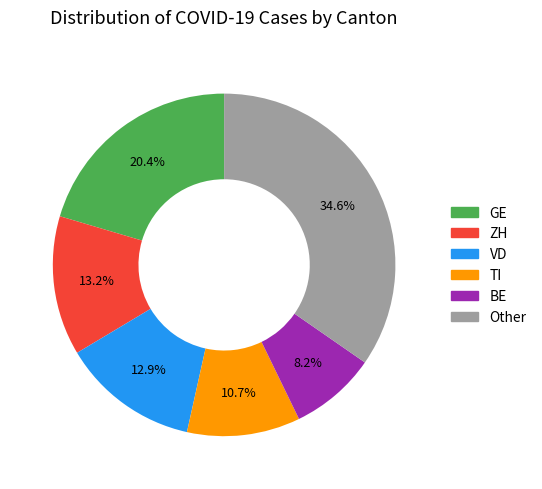

Does any single category account for the majority?

No